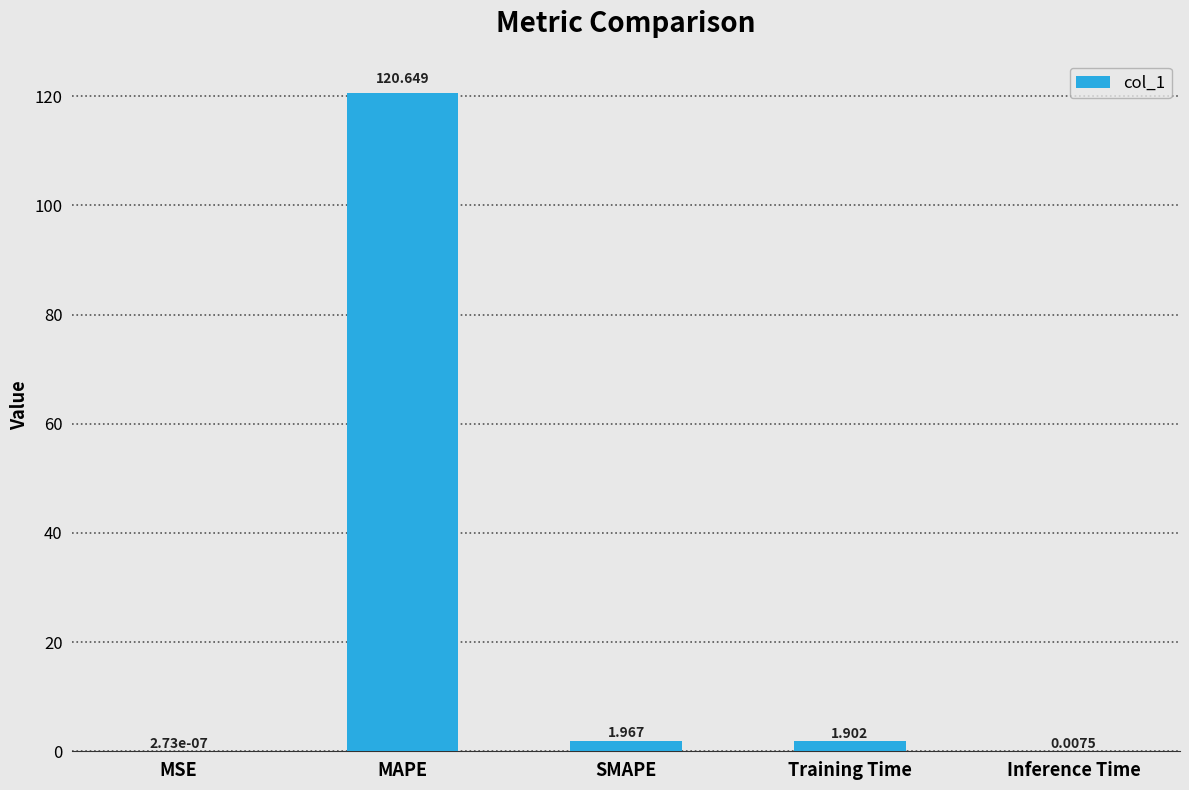

Which has a higher value, MAPE or SMAPE?

MAPE